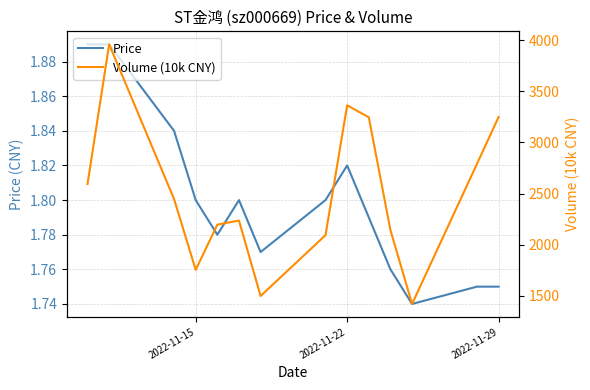

Is it true that Price equals 3.1 at 2022-11-15?

False